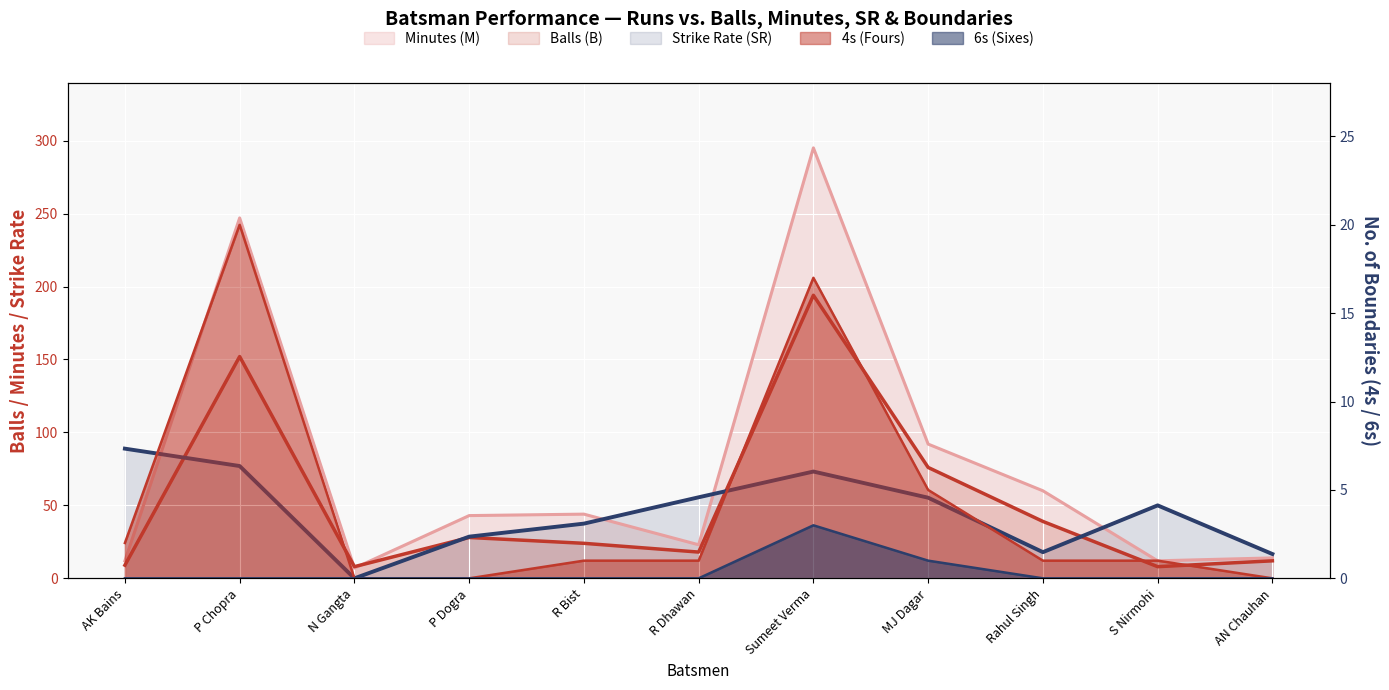

Reading right to left, list all the values displayed in this chart.

M line: AN Chauhan=14.0	S Nirmohi=12.0	Rahul Singh=60.0	MJ Dagar=92.0	Sumeet Verma=295.0	R Dhawan=23.0	R Bist=44.0	P Dogra=43.0	N Gangta=7.0	P Chopra=247.0	AK Bains=12.0
B line: AN Chauhan=12.0	S Nirmohi=8.0	Rahul Singh=39.0	MJ Dagar=76.0	Sumeet Verma=194.0	R Dhawan=18.0	R Bist=24.0	P Dogra=28.0	N Gangta=8.0	P Chopra=152.0	AK Bains=9.0
SR line: AN Chauhan=16.7	S Nirmohi=50.0	Rahul Singh=17.9	MJ Dagar=55.3	Sumeet Verma=73.2	R Dhawan=55.5	R Bist=37.5	P Dogra=28.6	N Gangta=0.0	P Chopra=77.0	AK Bains=88.9
4s line: AN Chauhan=0.0	S Nirmohi=1.0	Rahul Singh=1.0	MJ Dagar=5.0	Sumeet Verma=17.0	R Dhawan=1.0	R Bist=1.0	P Dogra=0.0	N Gangta=0.0	P Chopra=20.0	AK Bains=2.0
6s line: AN Chauhan=0.0	S Nirmohi=0.0	Rahul Singh=0.0	MJ Dagar=1.0	Sumeet Verma=3.0	R Dhawan=0.0	R Bist=0.0	P Dogra=0.0	N Gangta=0.0	P Chopra=0.0	AK Bains=0.0